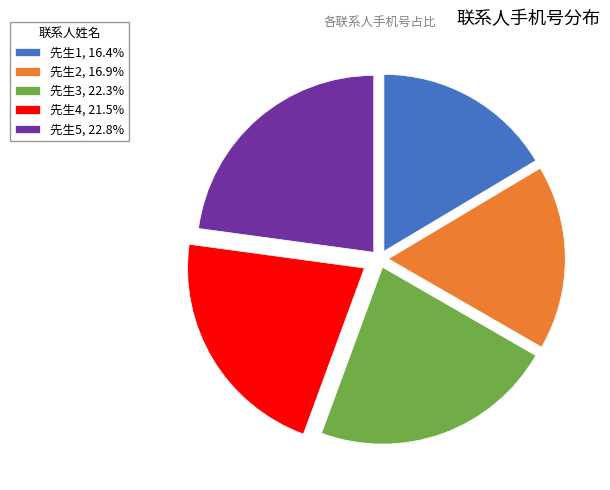

Combined, do 先生1, 16.4% and 先生5, 22.8% account for over 50%?

No